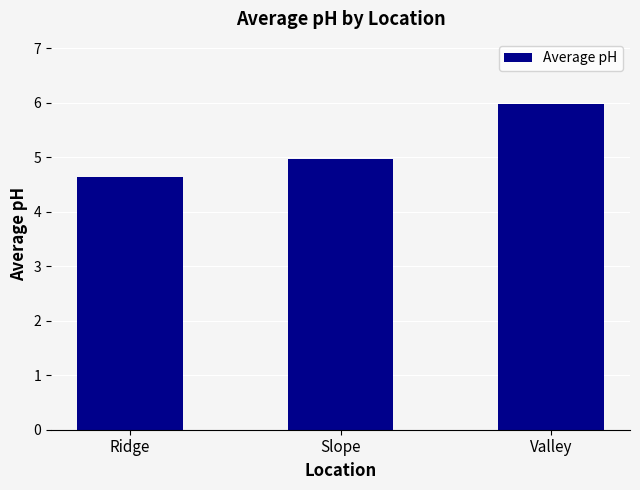

How many bars are there in total?

3